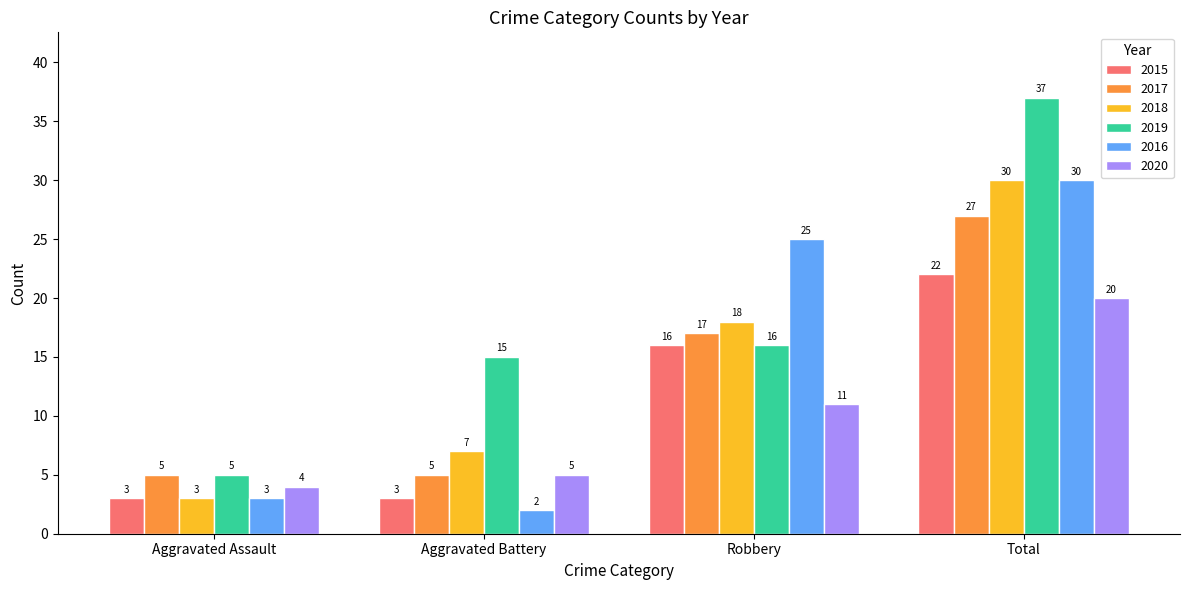

What is the value of the 2020 bar at the 3rd from the left?

11